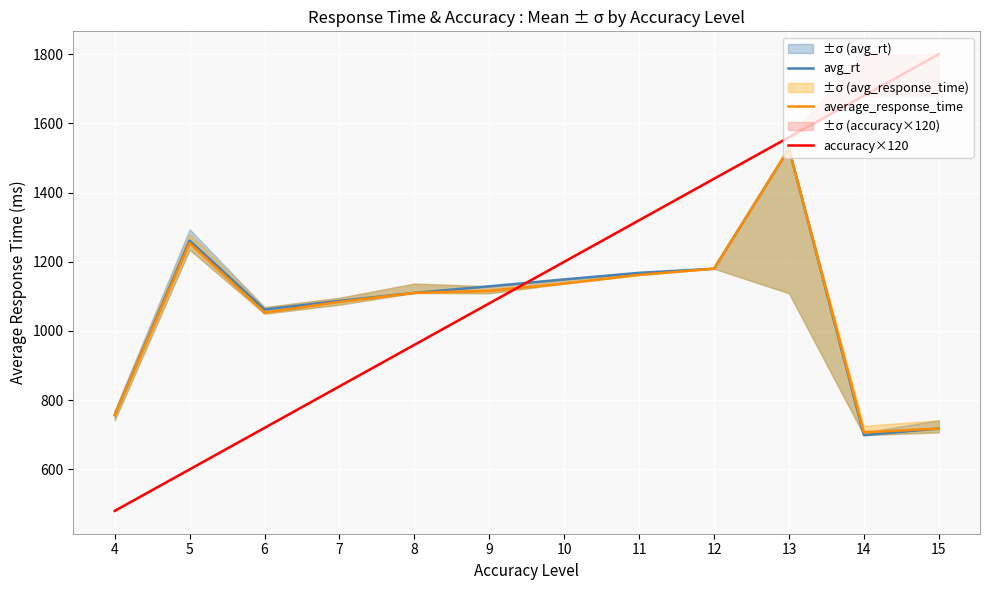

Between 6 and 11, which series saw the biggest shift?

accuracy×120